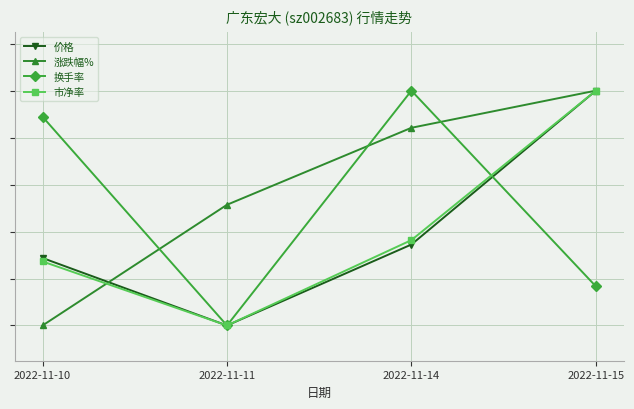

At how many categories does at least one series exceed 0?

4